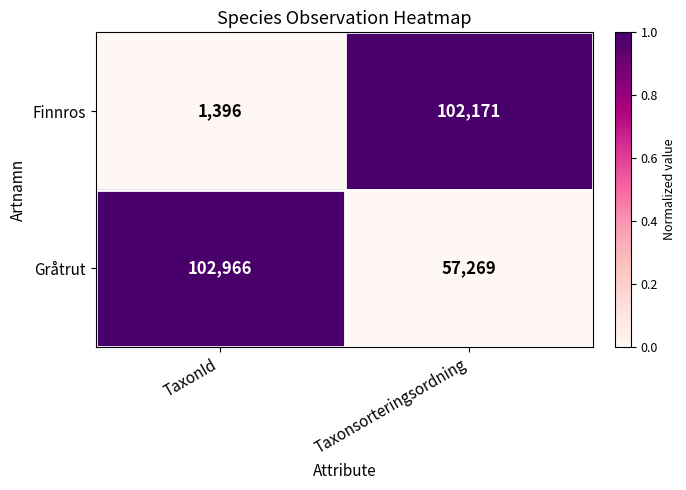

Which series has the largest range (max minus min)?

Finnros